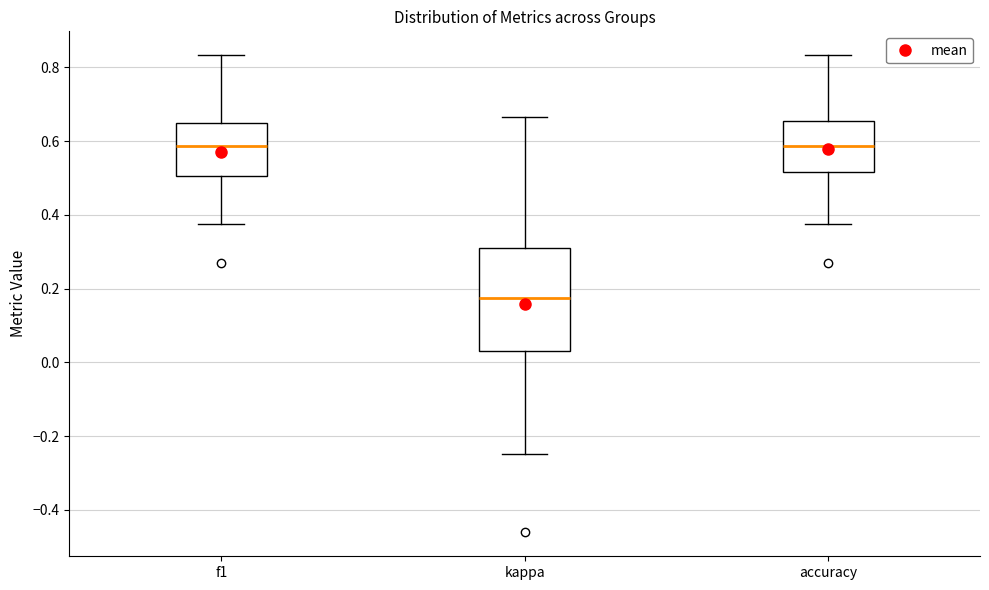

Reading left to right, transcribe this box plot: for each box, give where its median line is, the range the box spans, and where its two whiskers end, as read against the y-axis. The values are not printed on the chart, so give them approximately, as read against the axis.

f1: median 0.58, box 0.50 to 0.64, whiskers 0.38 to 0.84
kappa: median 0.18, box 0.04 to 0.32, whiskers -0.24 to 0.66
accuracy: median 0.58, box 0.52 to 0.66, whiskers 0.38 to 0.84